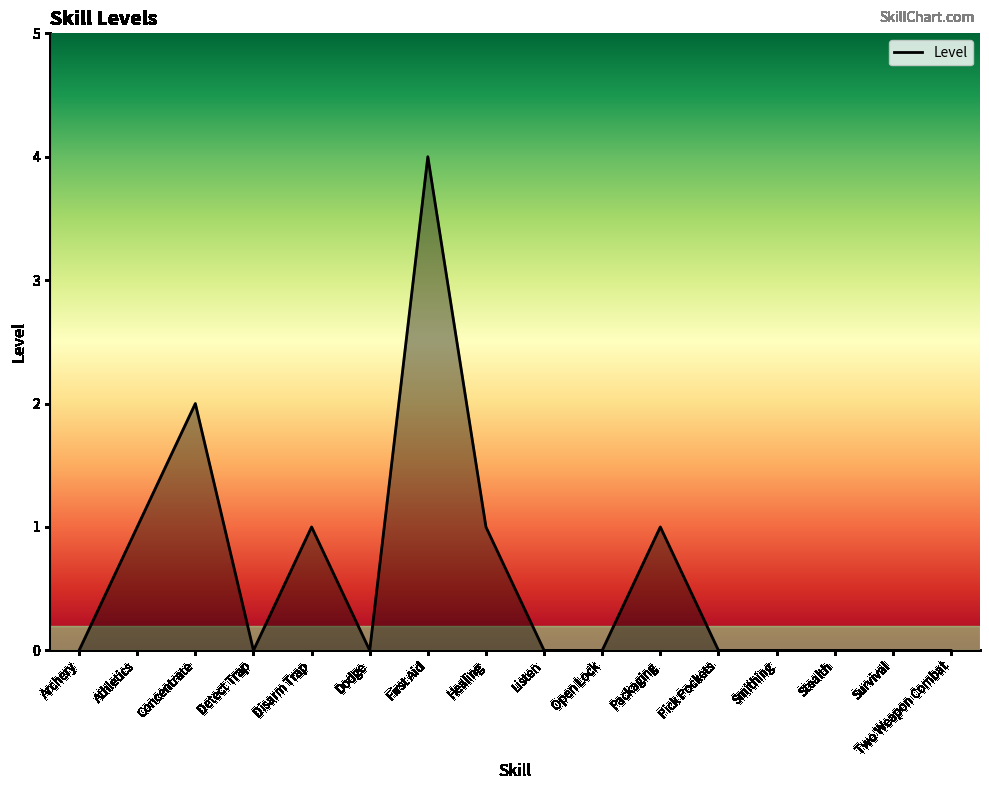

Between Packaging and Listen, which is larger?

Packaging